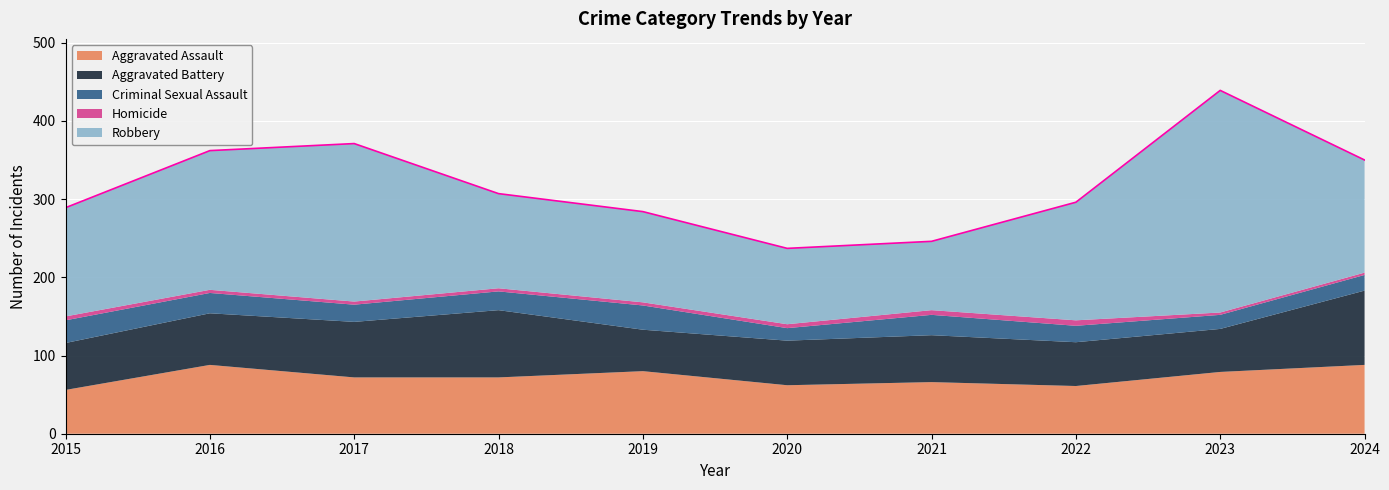

Rank the series by their maximum value, from lowest to highest.

Homicide, Criminal Sexual Assault, Aggravated Assault, Aggravated Battery, Robbery